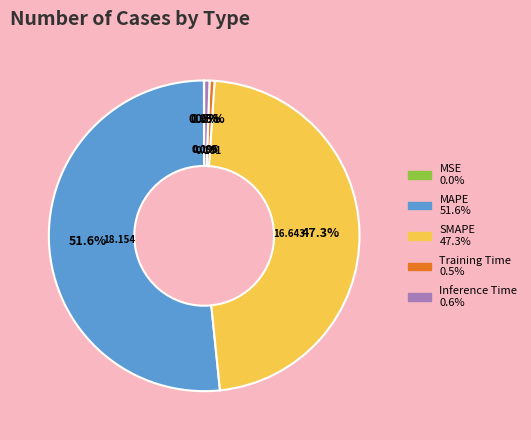

Between MAPE and Inference Time, which is larger?

MAPE